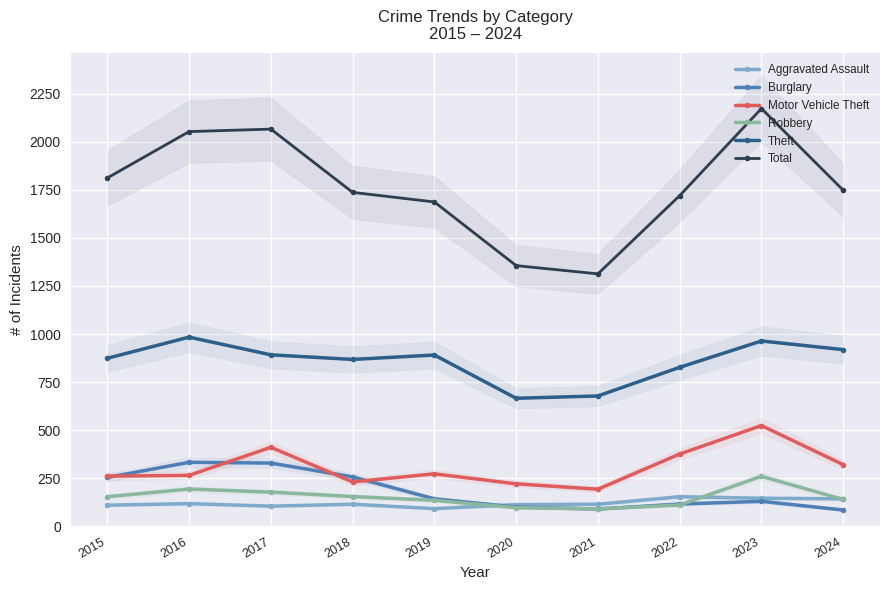

What is the difference between the maximum and minimum values in the Robbery series?

169